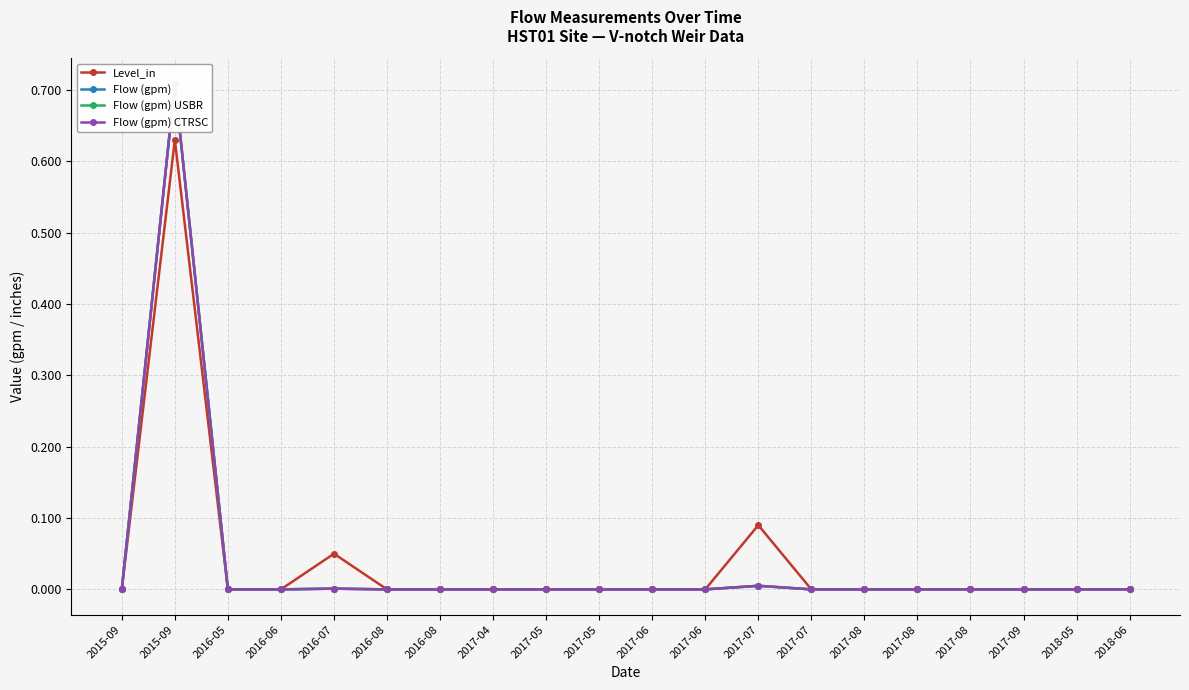

Between 2017-05 and 2016-08, which is larger?

2017-05